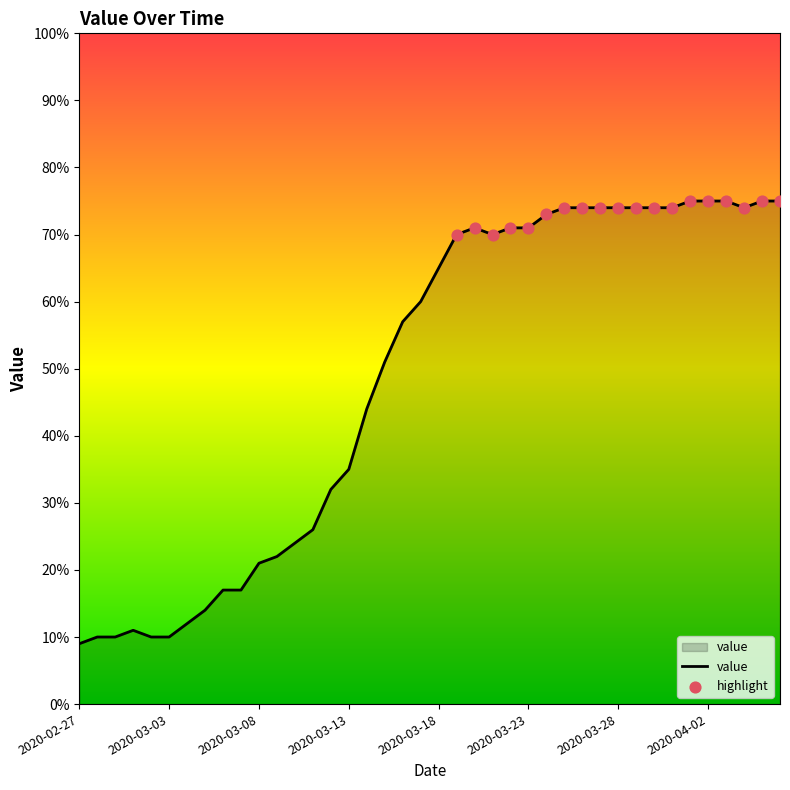

What is the difference between the maximum and minimum values?

66